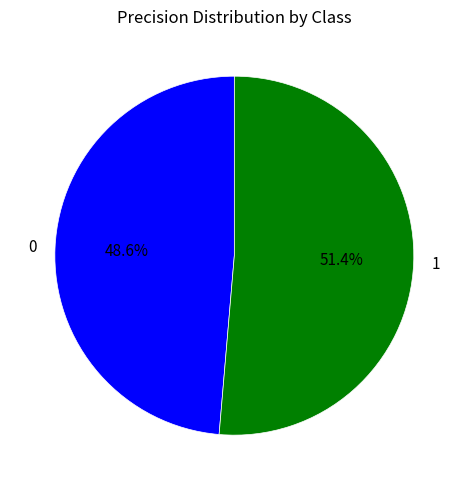

What percentage is the 1 slice, to the nearest percent?

51%